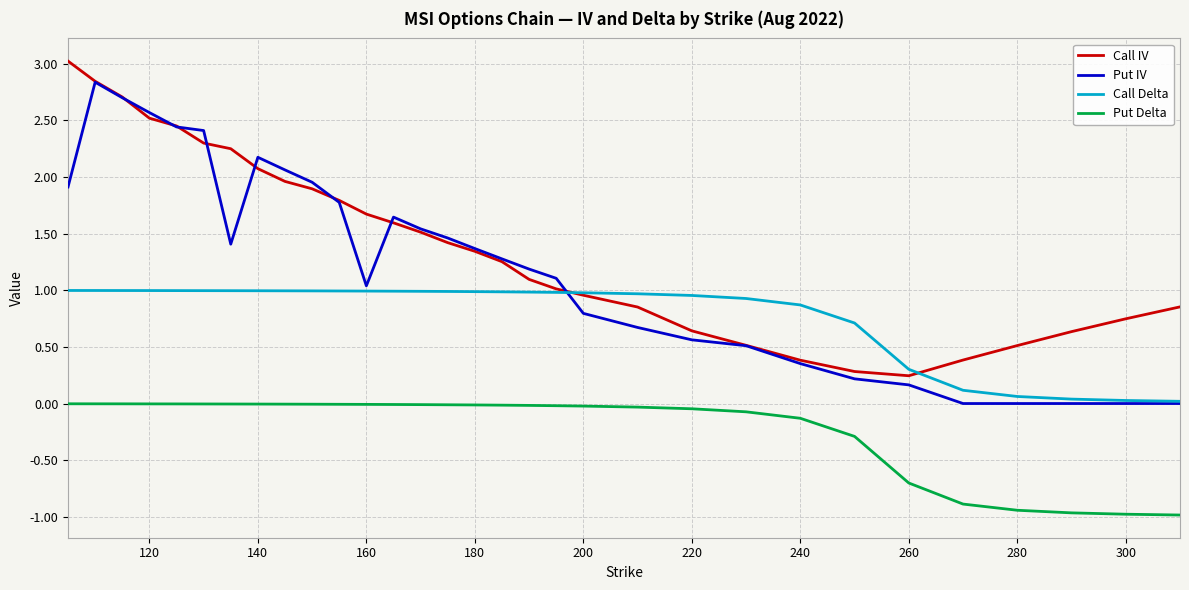

How many lines are shown in the chart?

4